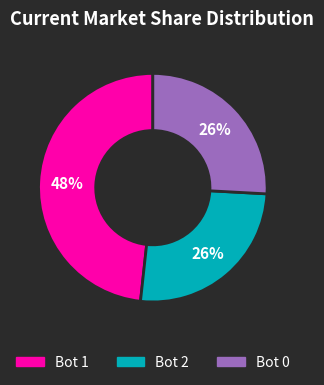

Is there a majority slice in this chart?

No